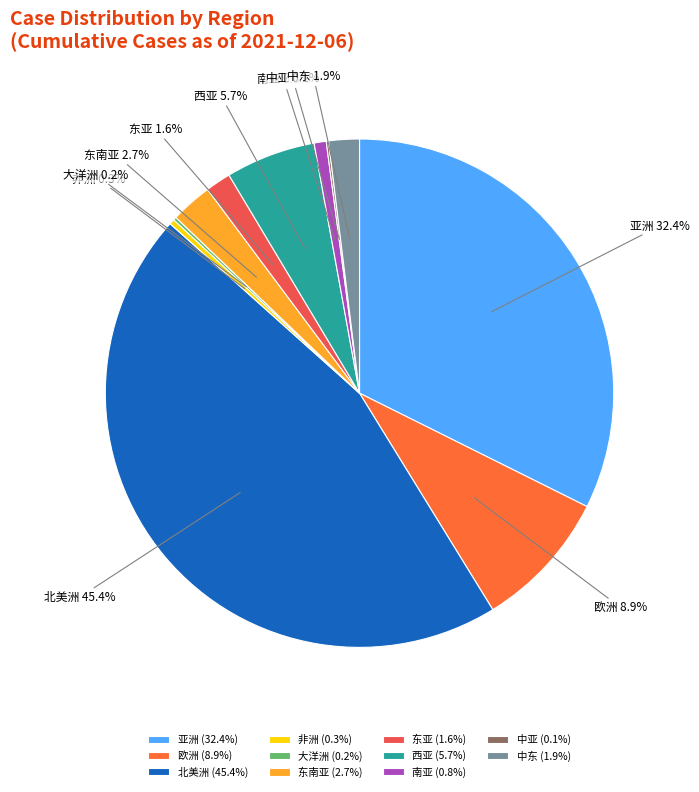

Approximately how many times larger is the value at 东亚 compared to 西亚?

0.3